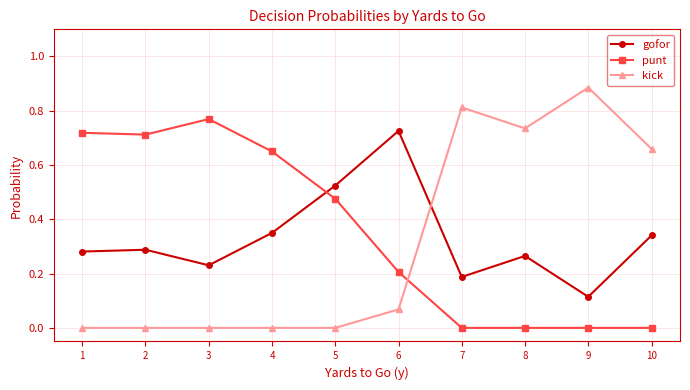

Which category has the highest value in the kick series?

9